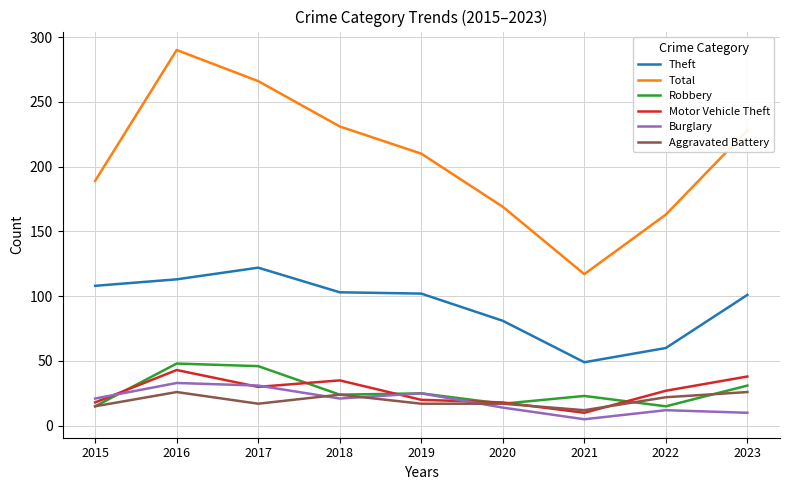

The Total series shows 430 at 2017. True or false?

False